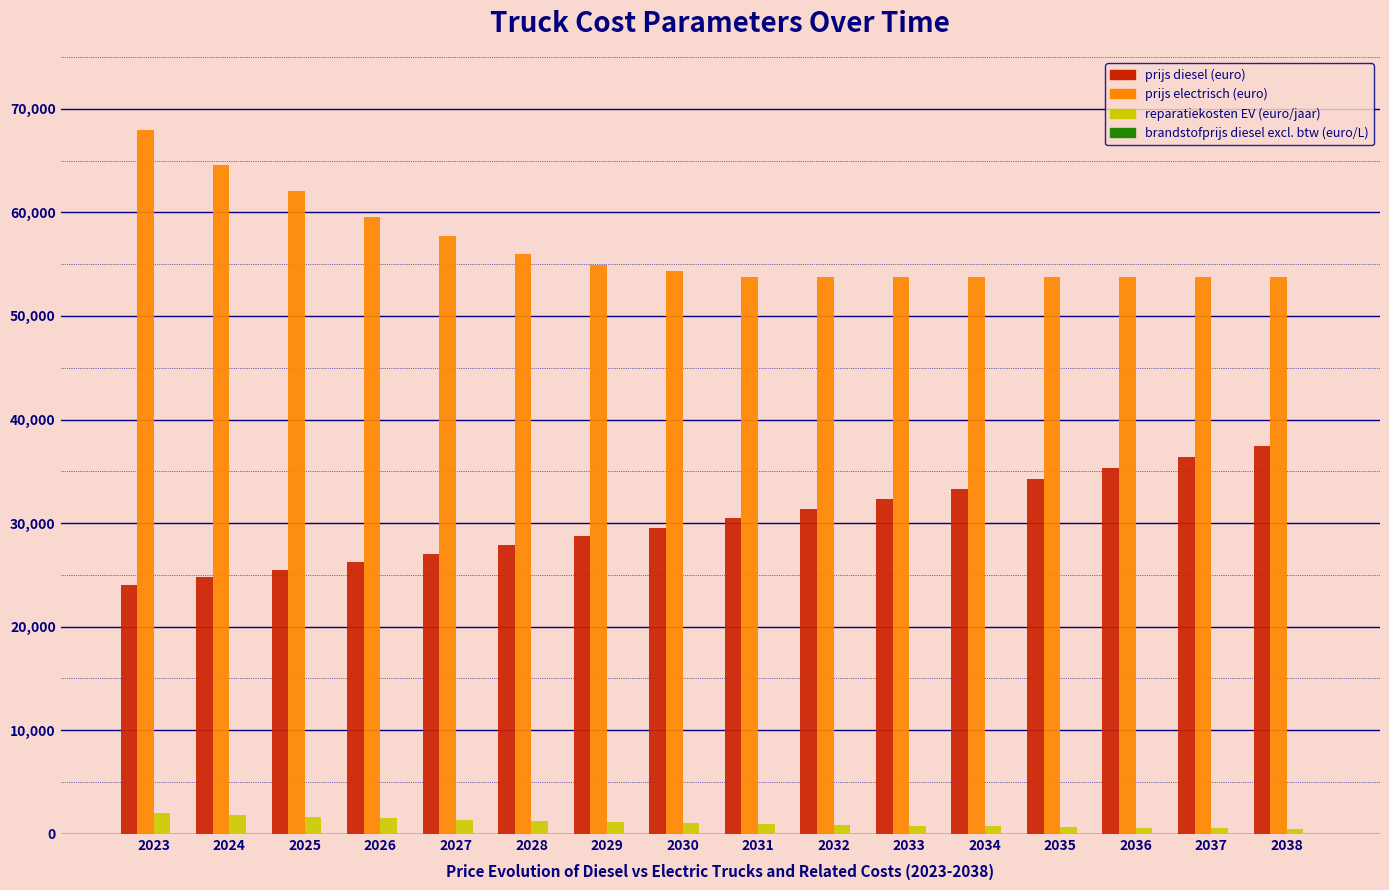

Which series has the largest total across all categories?

prijs electrisch (euro)